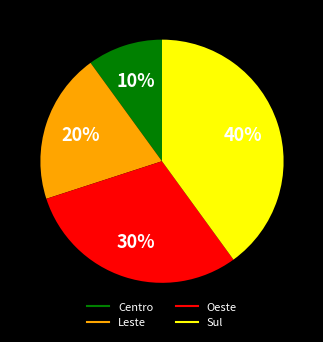

Does any single category account for the majority?

No